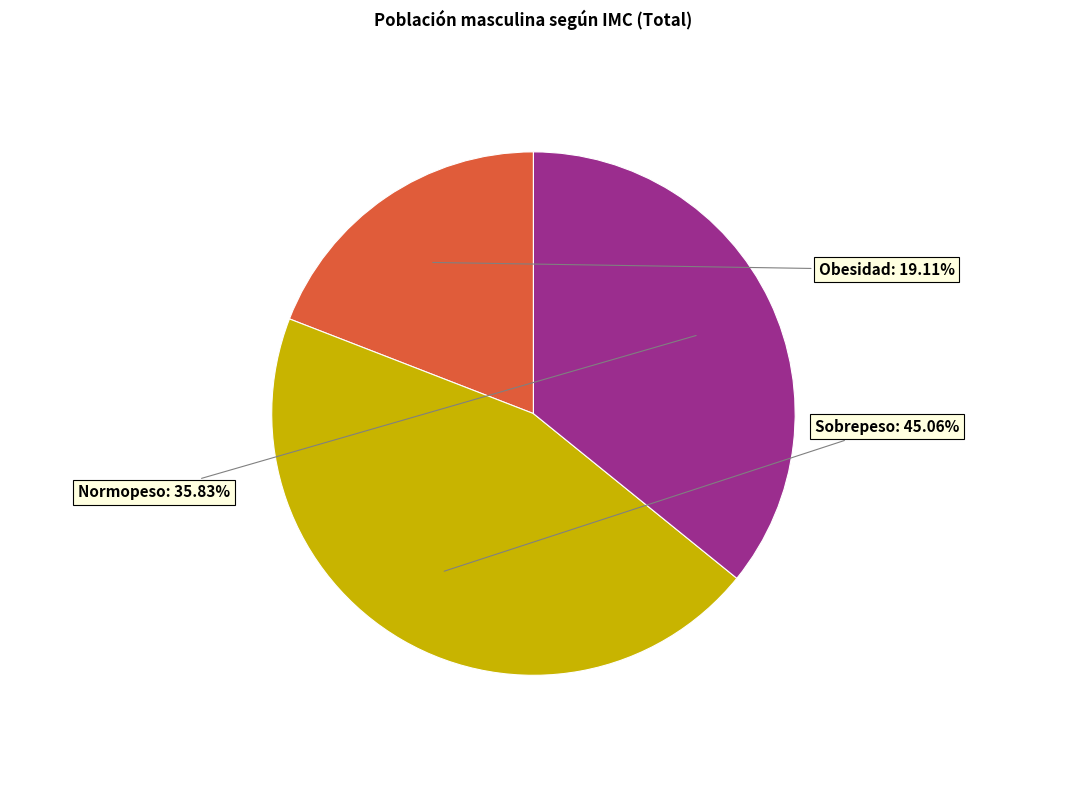

Is there any slice that represents more than half of the pie?

No